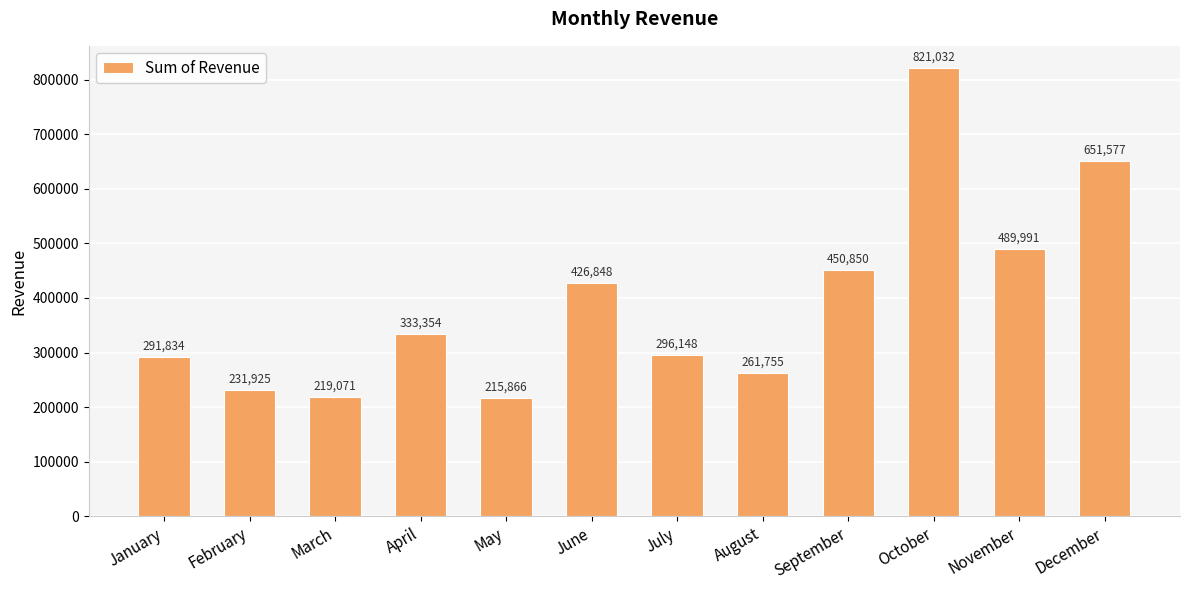

Count the number of values greater than 333354.

6